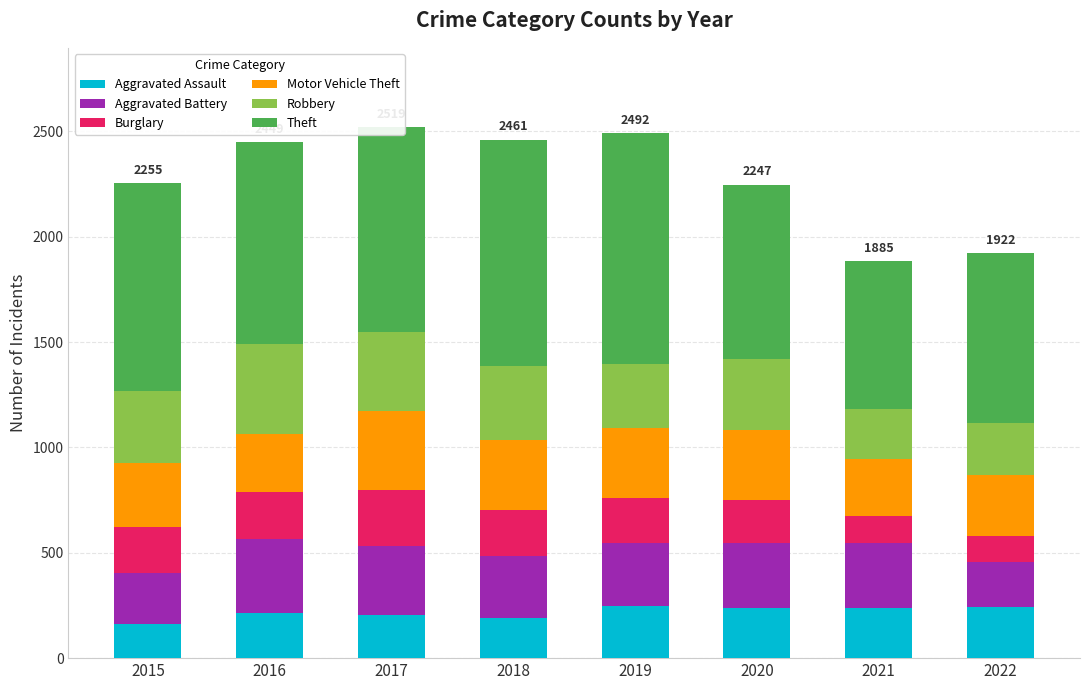

What is the total value across all series at 2018?

2461